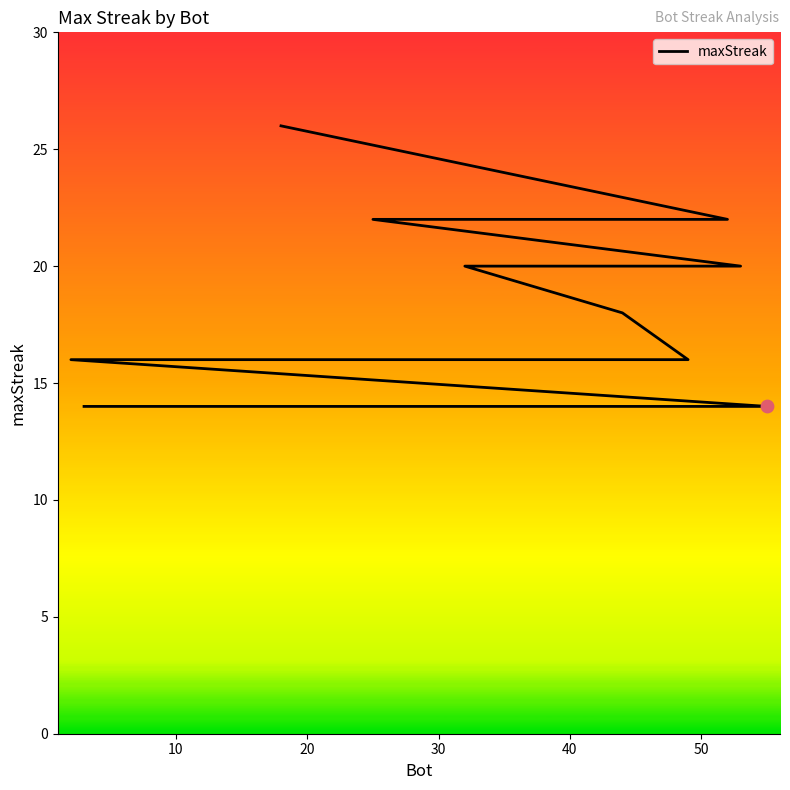

Which has a higher value, 20 or 11?

20